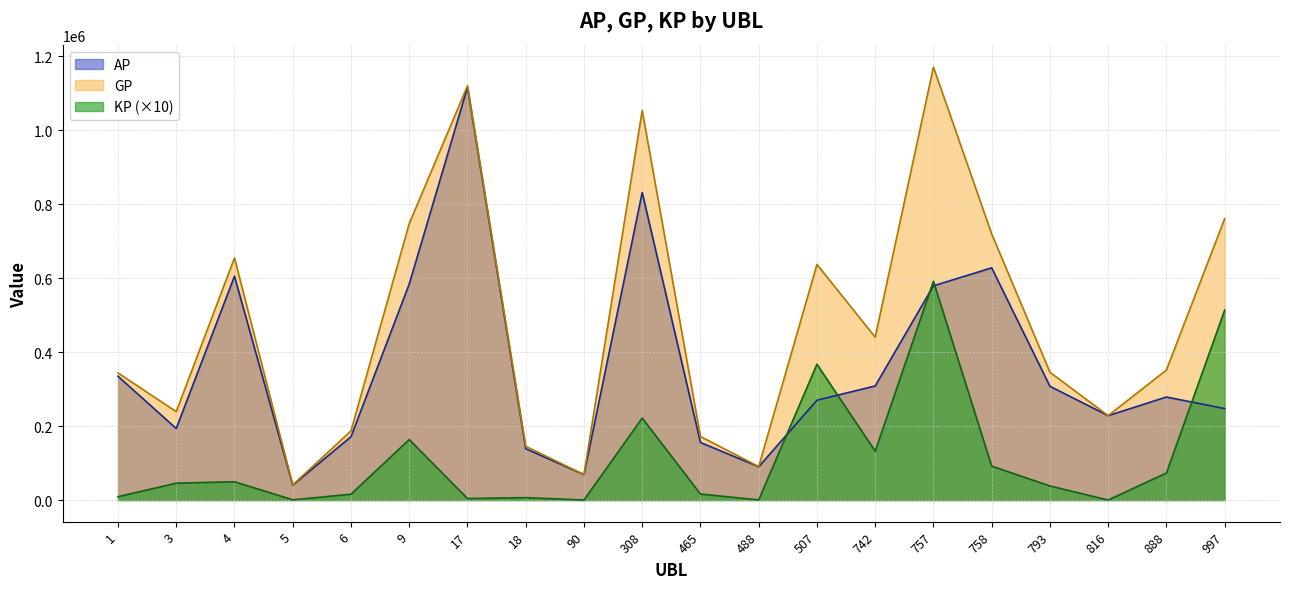

How many lines are shown in the chart?

3